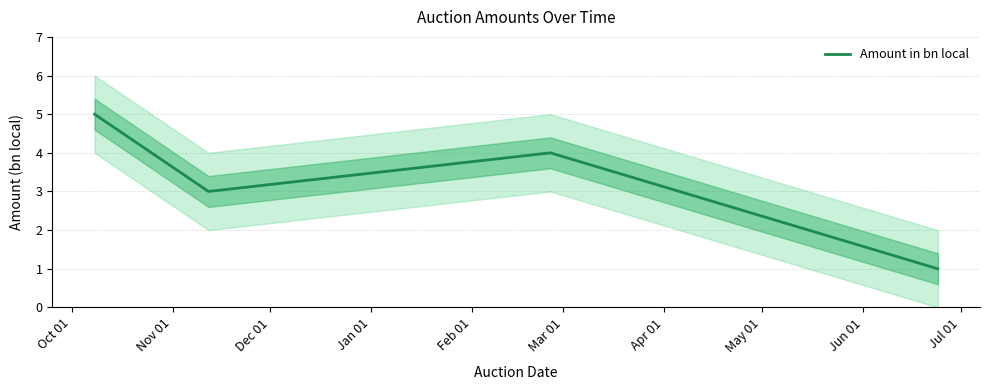

In Amount in bn local, how many points are lower than both neighbors (excluding endpoints)?

1